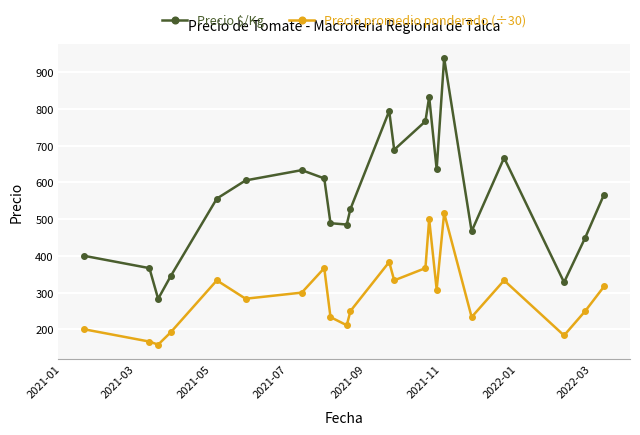

What is the minimum value for Precio $/Kg?

283.0